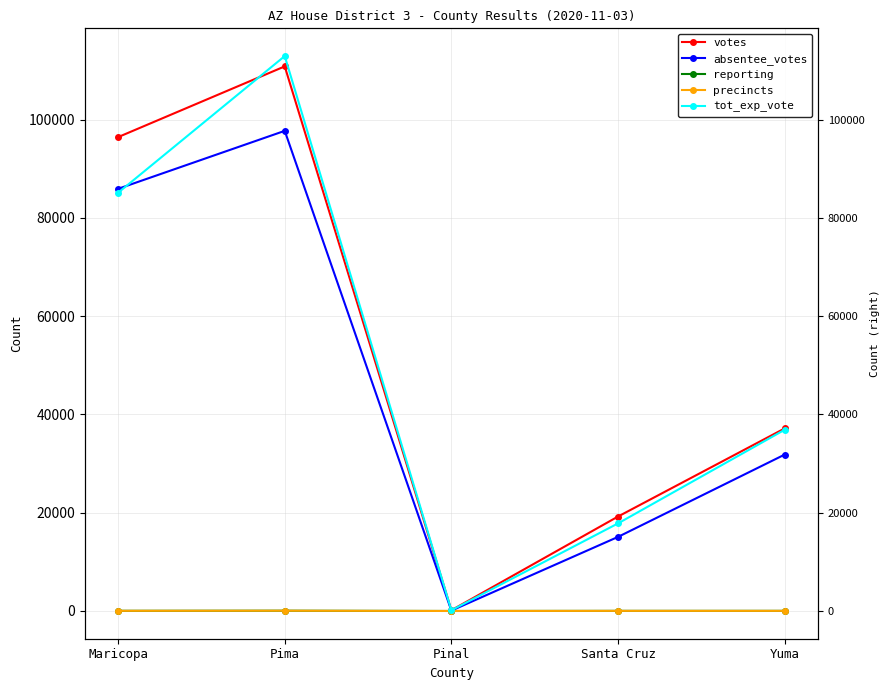

Reading left to right, what are all the values shown in this chart?

votes: Maricopa=96449	Pima=110845	Pinal=149	Santa Cruz=19222	Yuma=37155
absentee_votes: Maricopa=85924	Pima=97725	Pinal=76	Santa Cruz=15077	Yuma=31829
reporting: Maricopa=34	Pima=55	Pinal=1	Santa Cruz=23	Yuma=25
precincts: Maricopa=34	Pima=56	Pinal=1	Santa Cruz=24	Yuma=25
tot_exp_vote: Maricopa=85123	Pima=112942	Pinal=143	Santa Cruz=17825	Yuma=36879